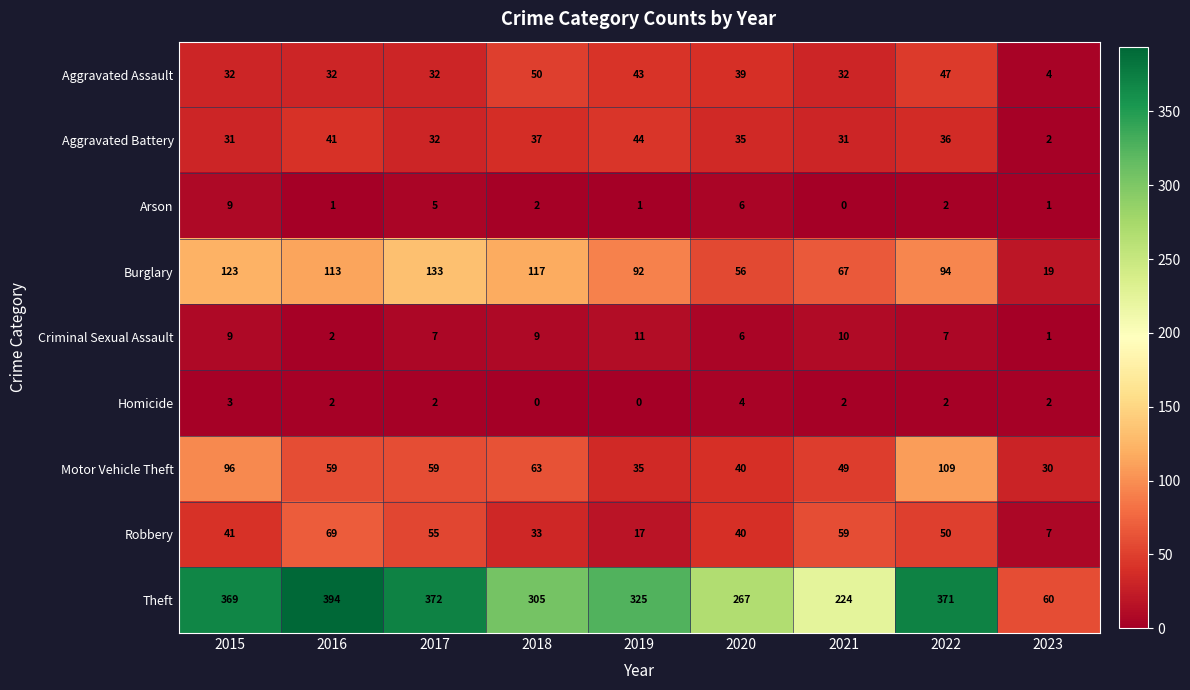

What is the highest value of the Burglary series?

133